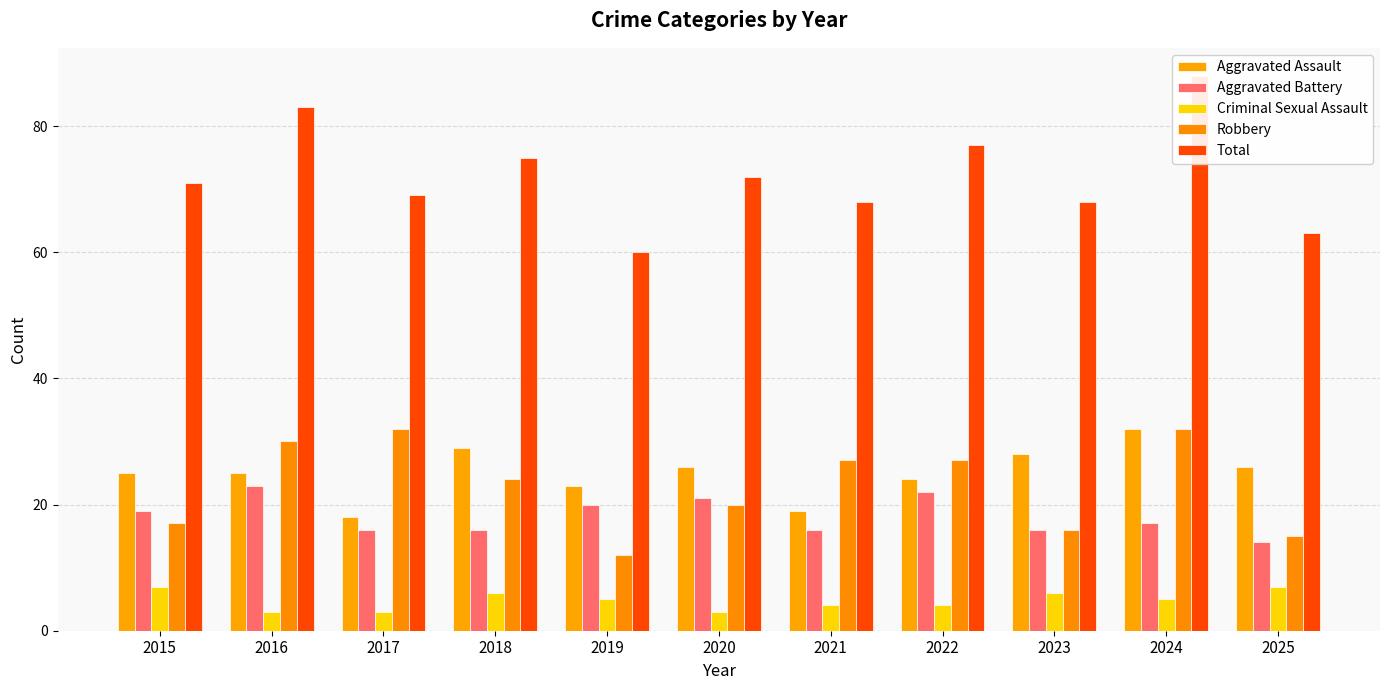

What is the average value of the Aggravated Battery series?

18